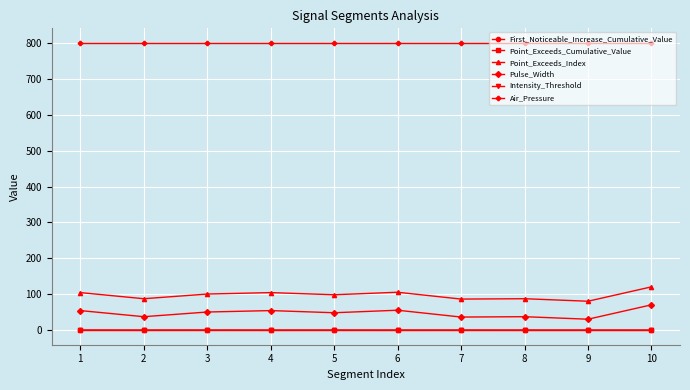

Does the chart display data point markers on the line(s)?

Yes